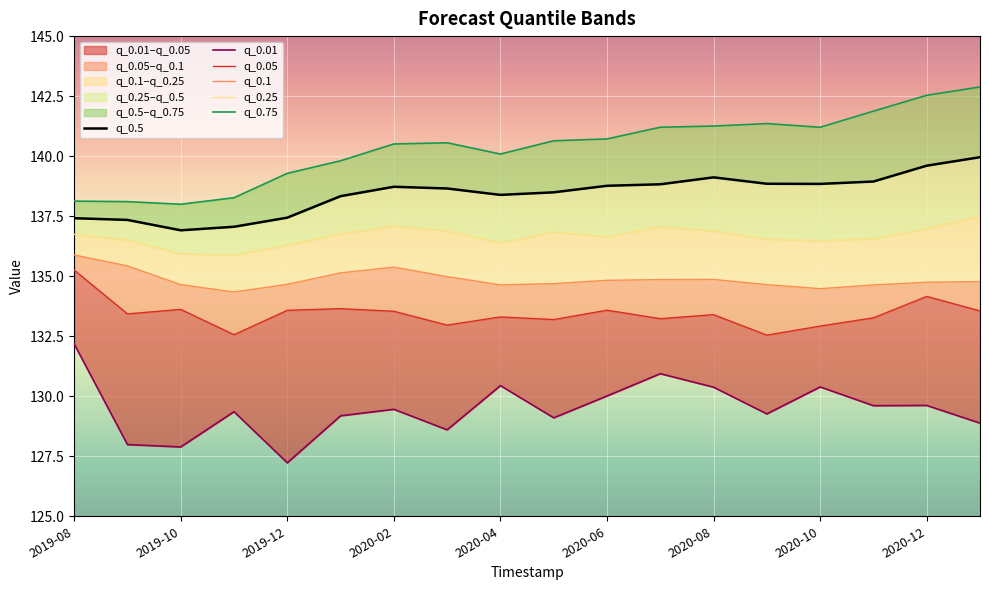

Rank the series at 2020-04 from lowest to highest value.

q_0.01, q_0.05, q_0.1, q_0.25, q_0.5, q_0.75